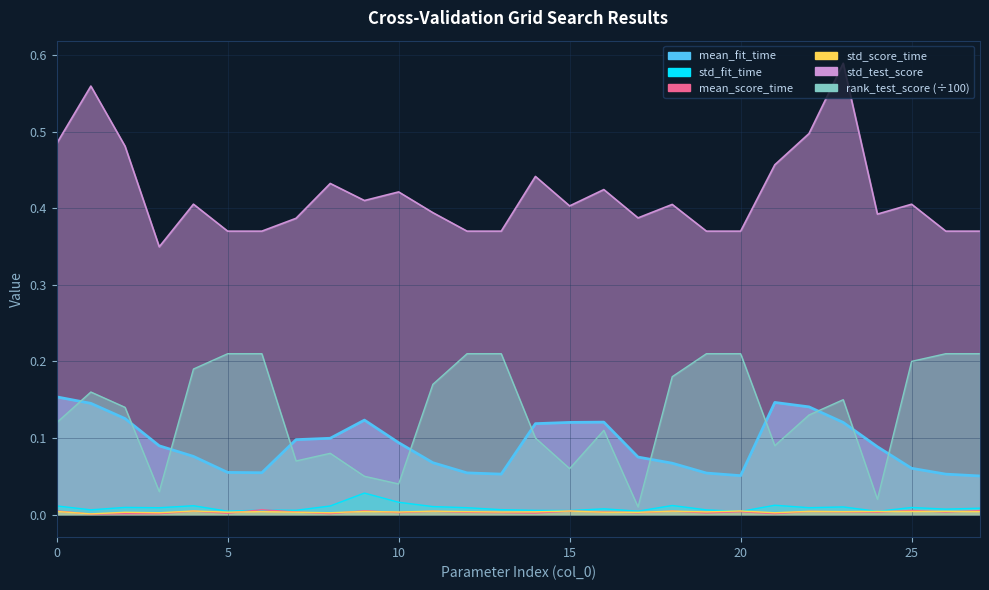

What value does the std_test_score series have at 4?

0.4